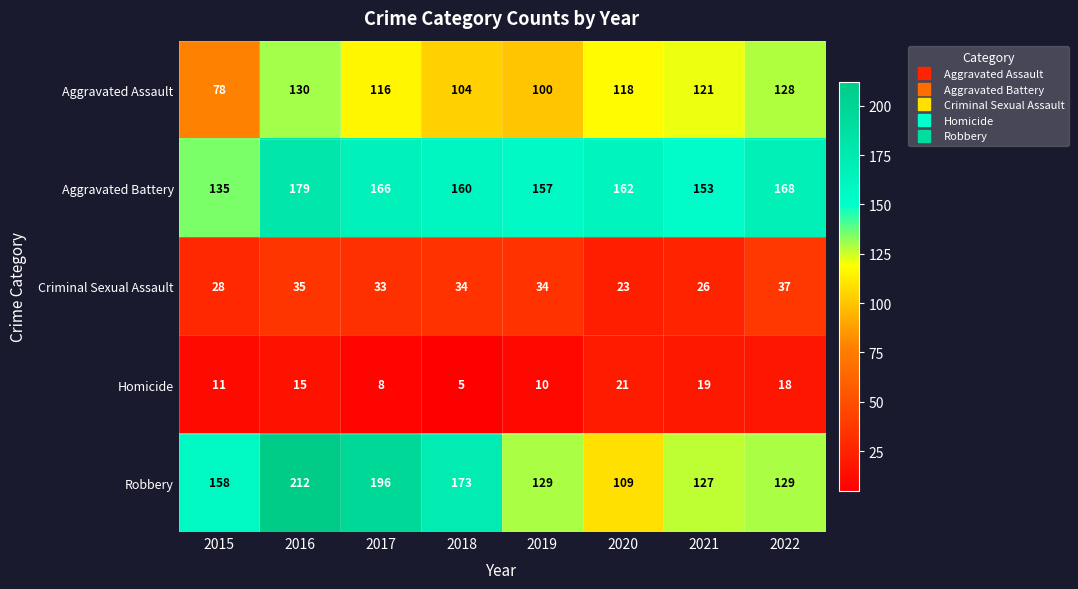

What is the approximate value of Criminal Sexual Assault at 2019, to the nearest 10?

30